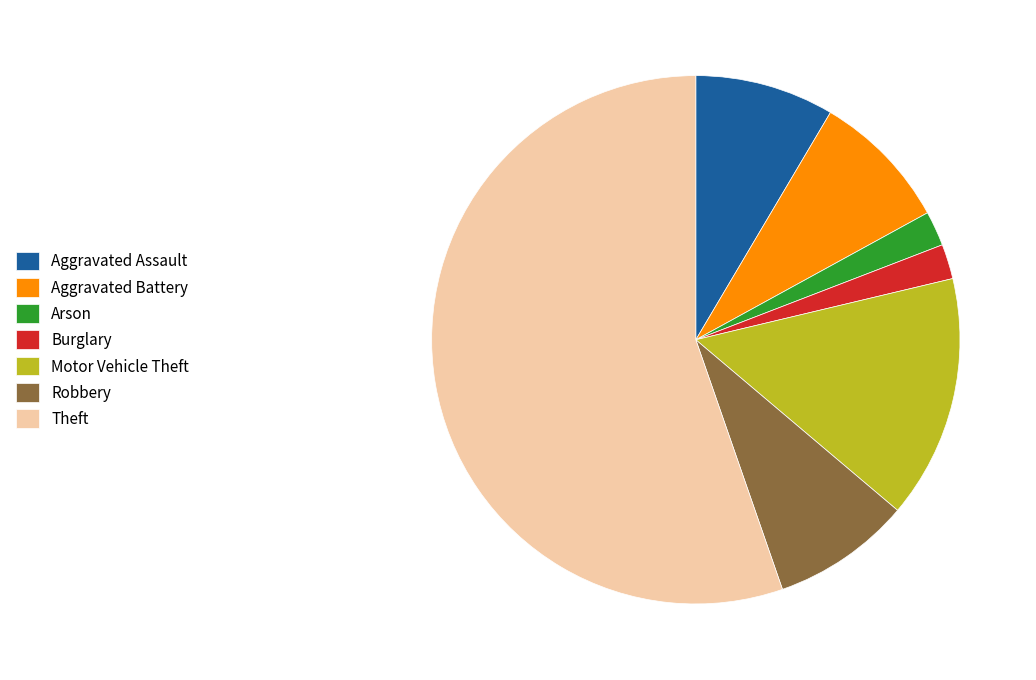

Do Aggravated Assault and Theft together represent more than half of the pie?

Yes